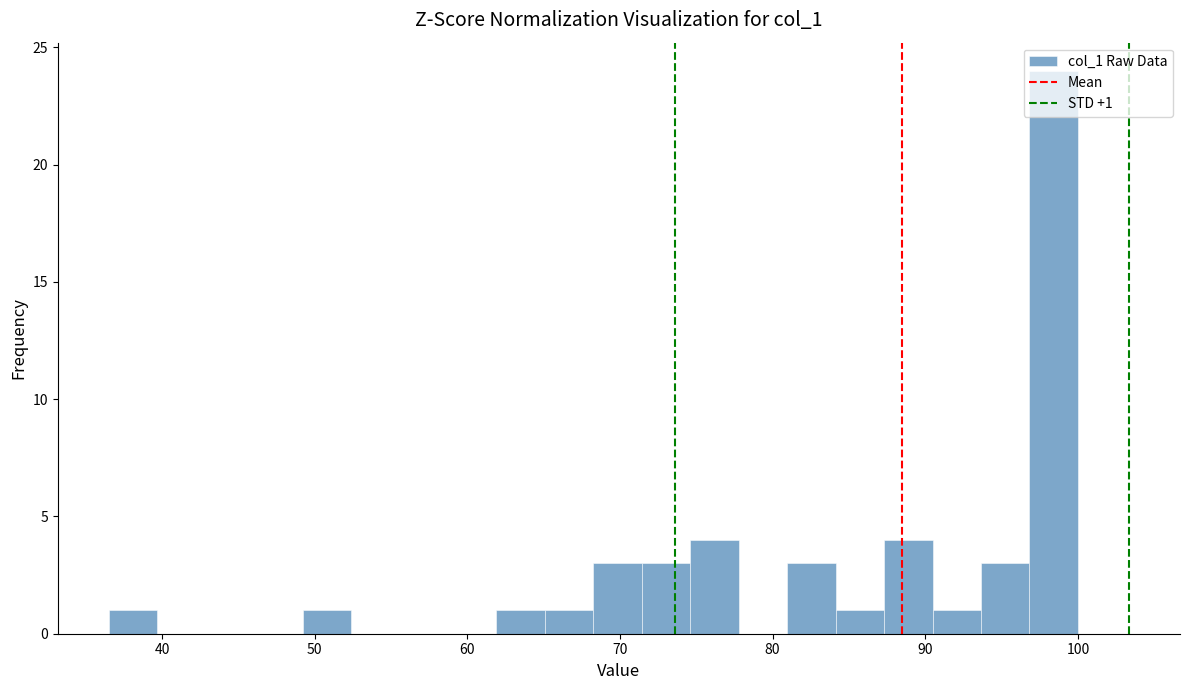

Read against the x-axis, roughly where is the centre of the tallest bar?

98